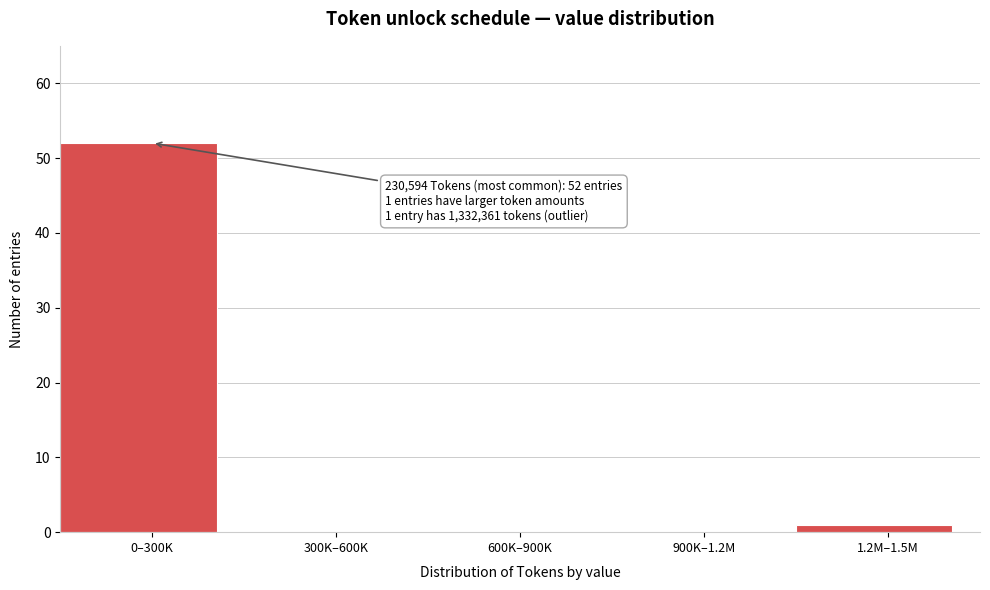

Reading left to right, list all the values displayed in this chart.

0–300K=52	300K–600K=0	600K–900K=0	900K–1.2M=0	1.2M–1.5M=1